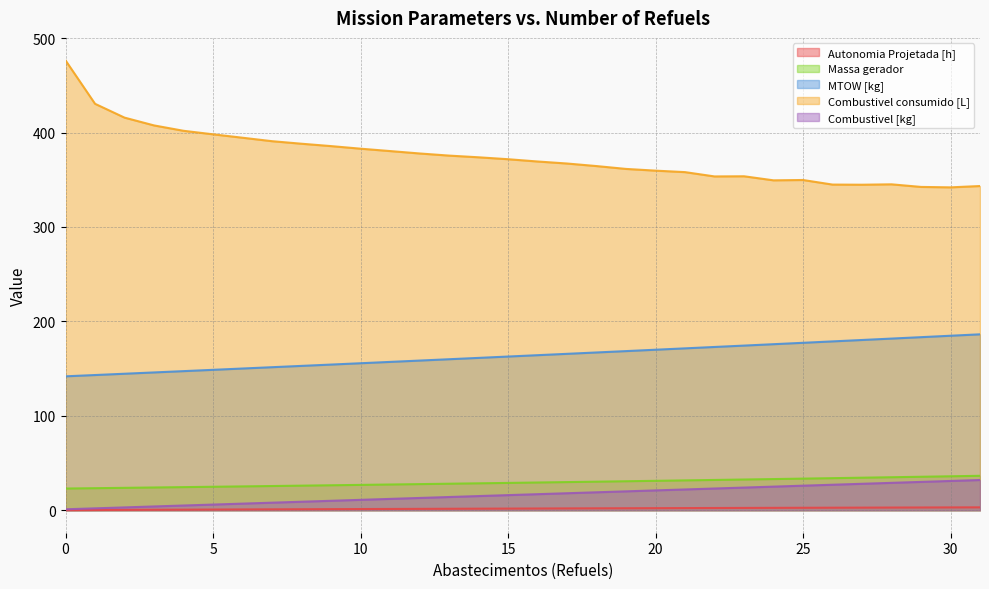

Which series has the largest total across all categories?

Combustivel consumido [L]